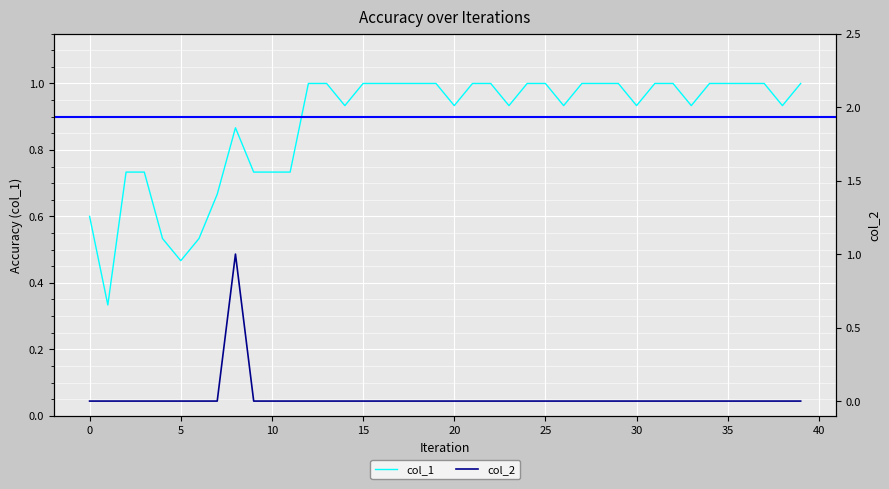

At 38, list the series in order from largest to smallest.

col_1, col_2